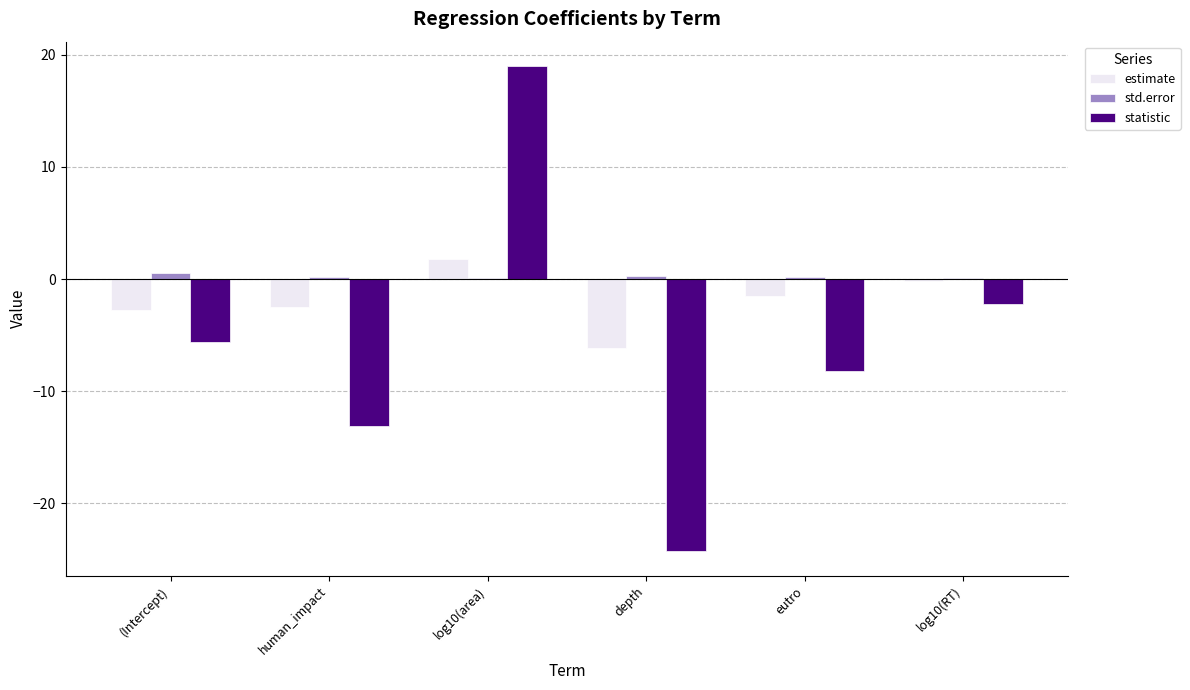

How many distinct data groups are displayed?

3